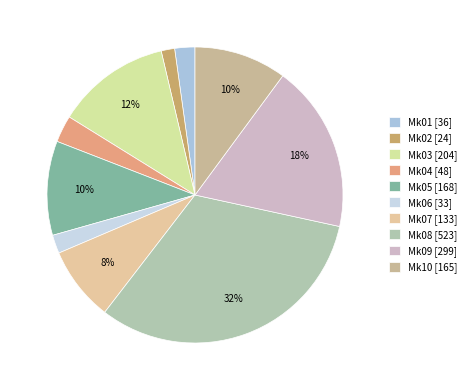

Is Mk05 the majority of the pie?

No